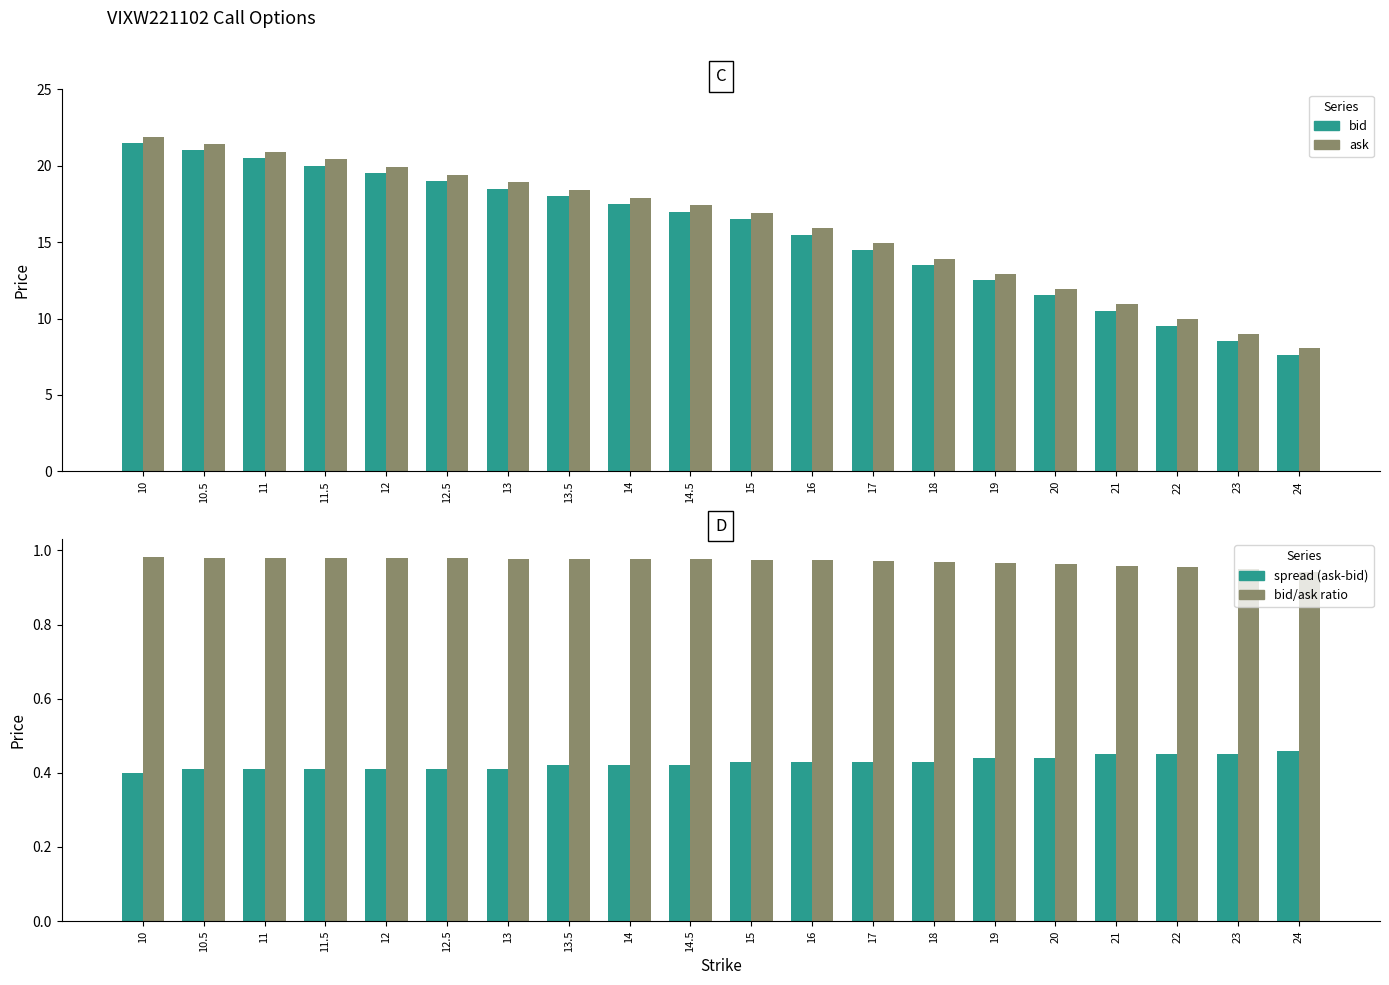

What is the label of the 20th bar from the right?

10